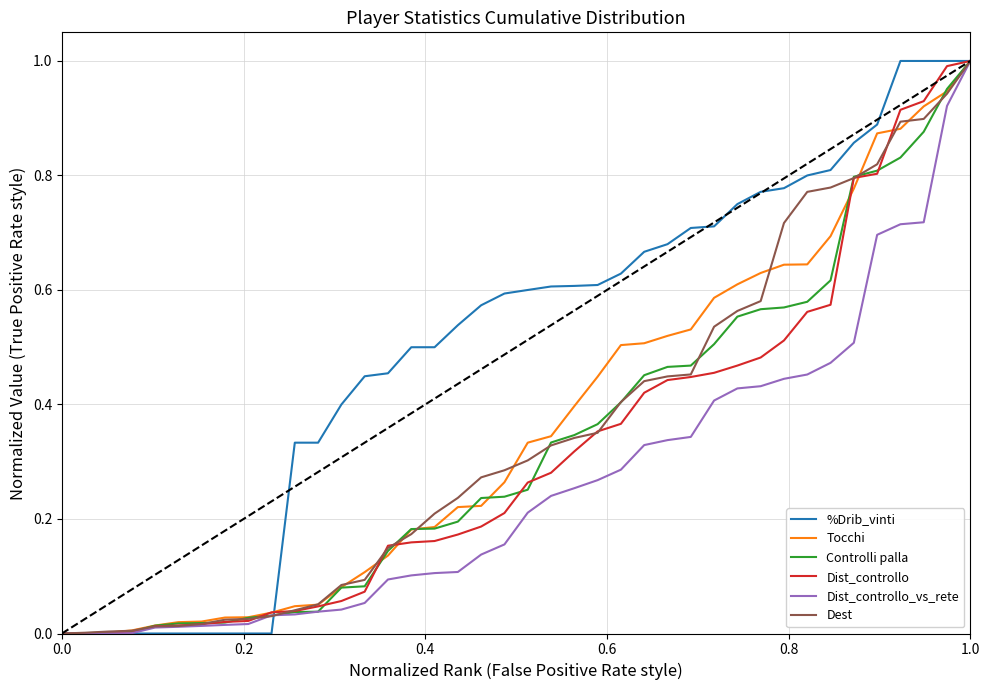

How many lines are shown in the chart?

6